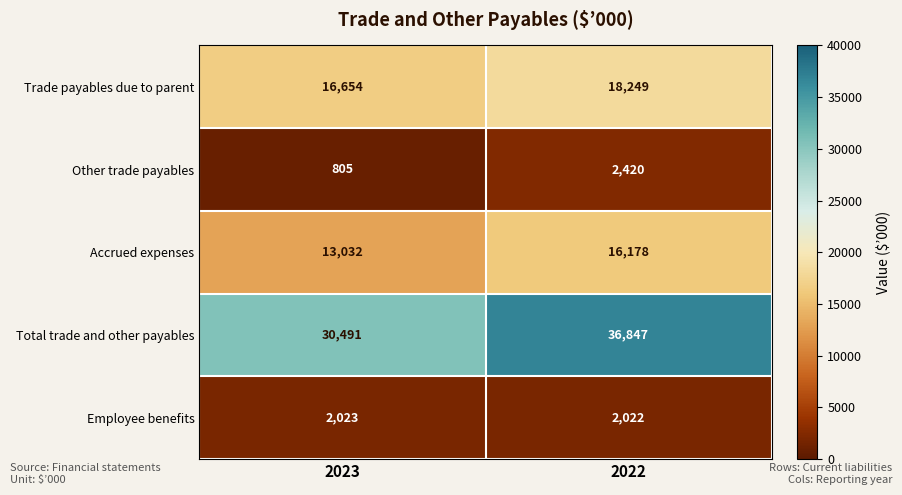

Between 2023 and 2022, which series saw the biggest shift?

Total trade and other payables